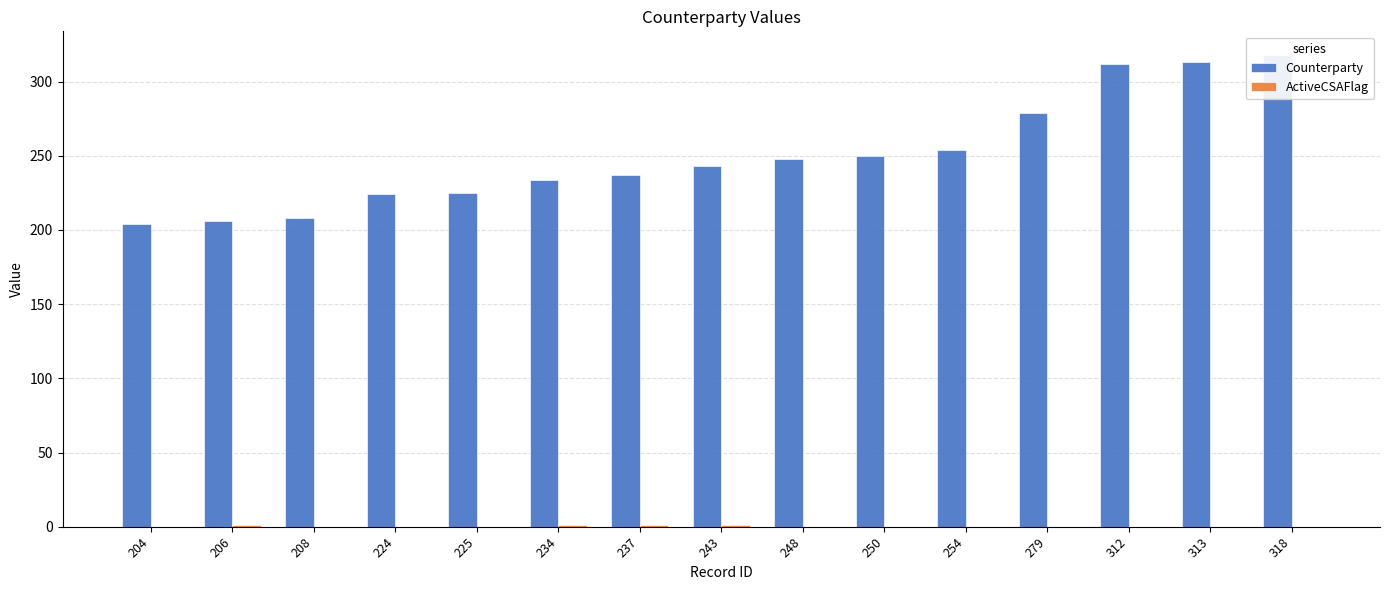

At how many categories does at least one series exceed 272?

4